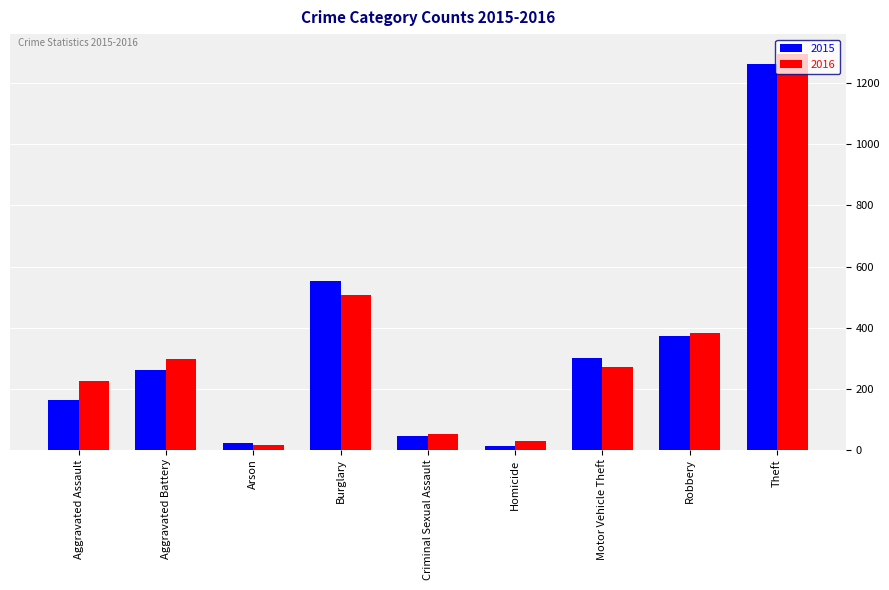

What is the total value across all series at Theft?

2560